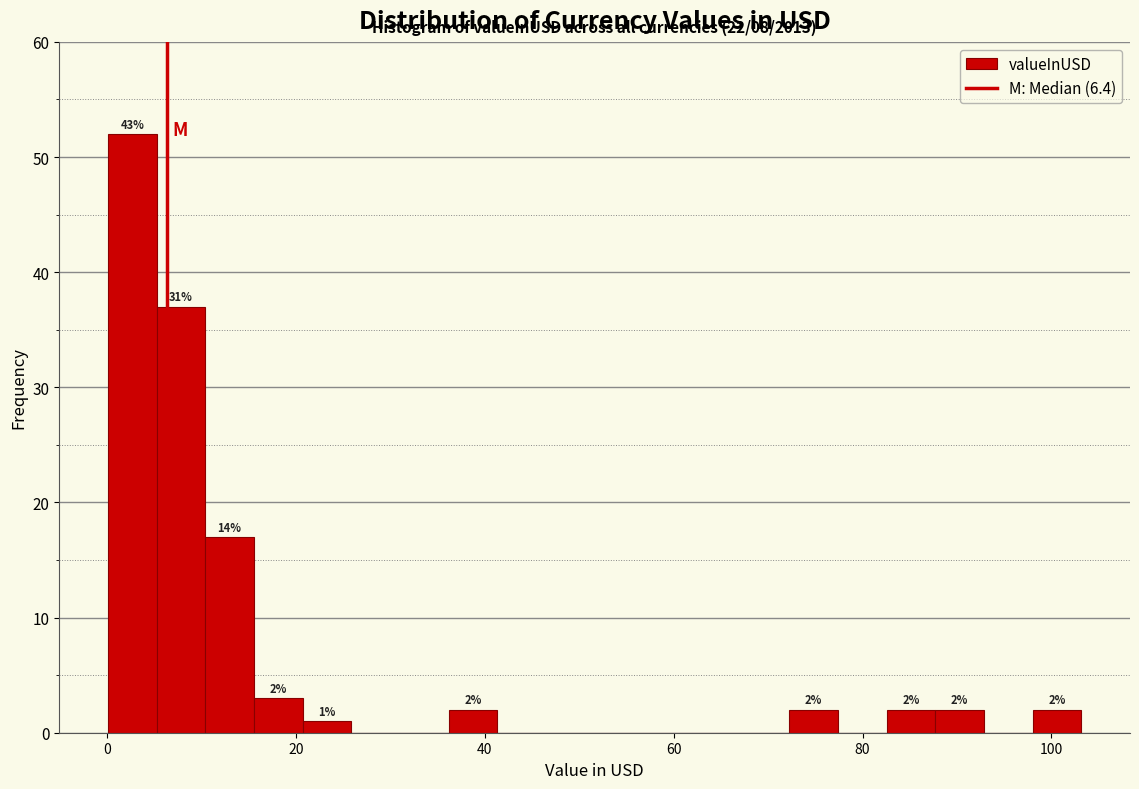

Read against the x-axis, roughly where is the centre of the tallest bar?

2